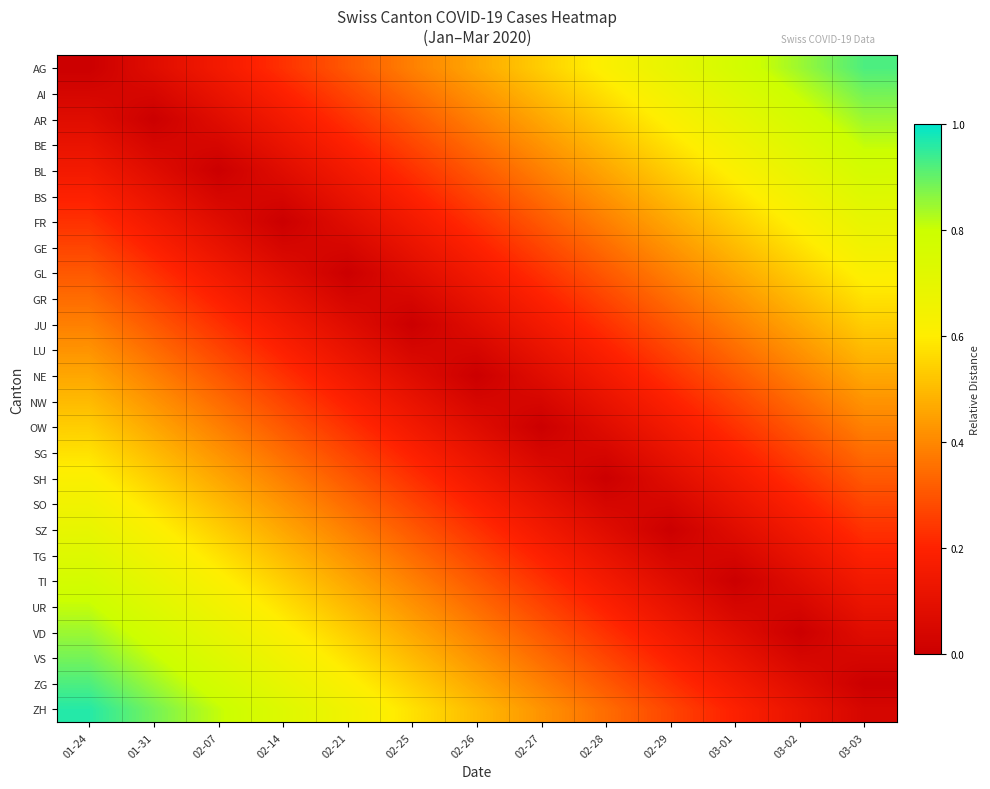

What is the maximum value shown in the chart?

1.0